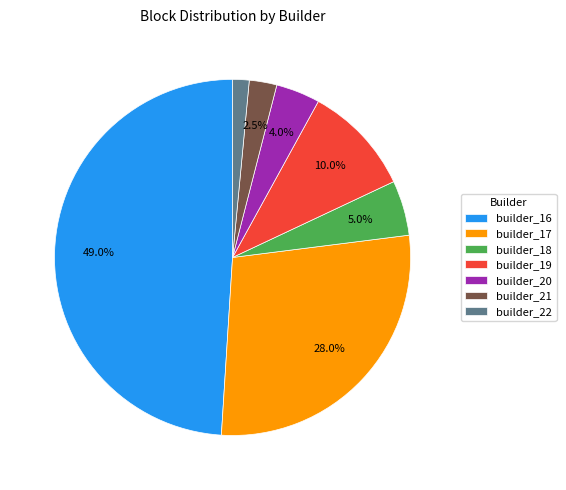

Approximately how many times larger is the value at builder_19 compared to builder_20?

2.5